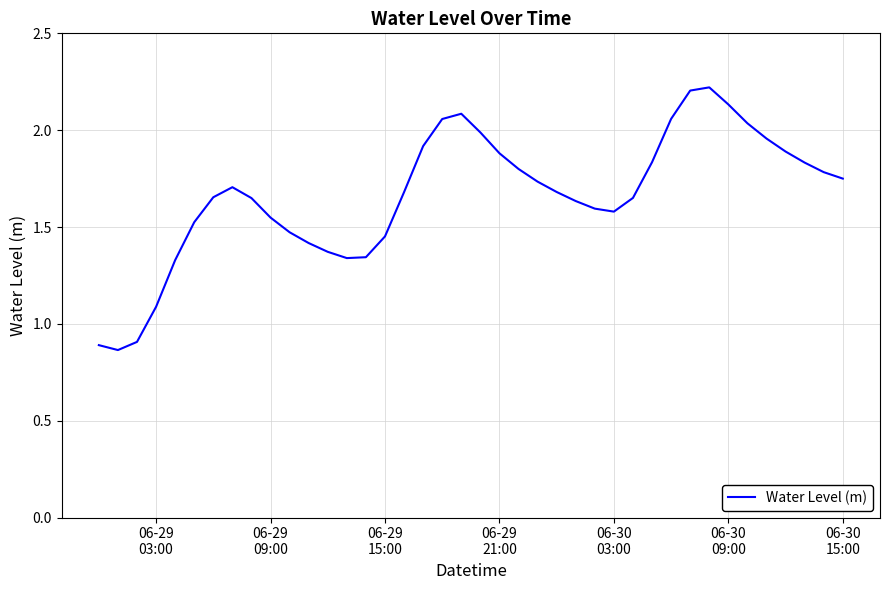

What is the sum of all values?

66.5